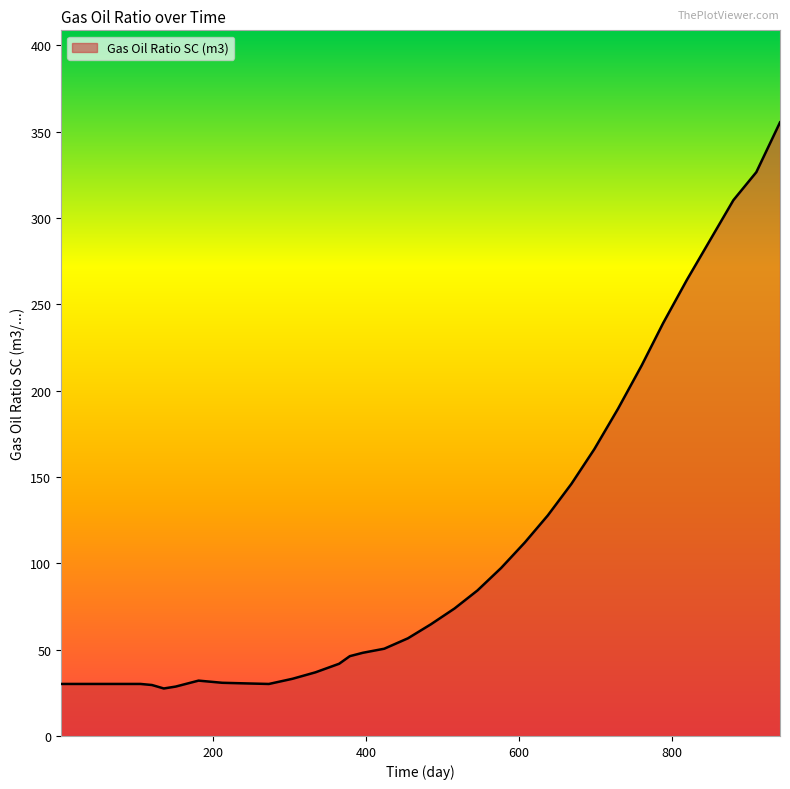

What is the smallest value displayed?

27.5